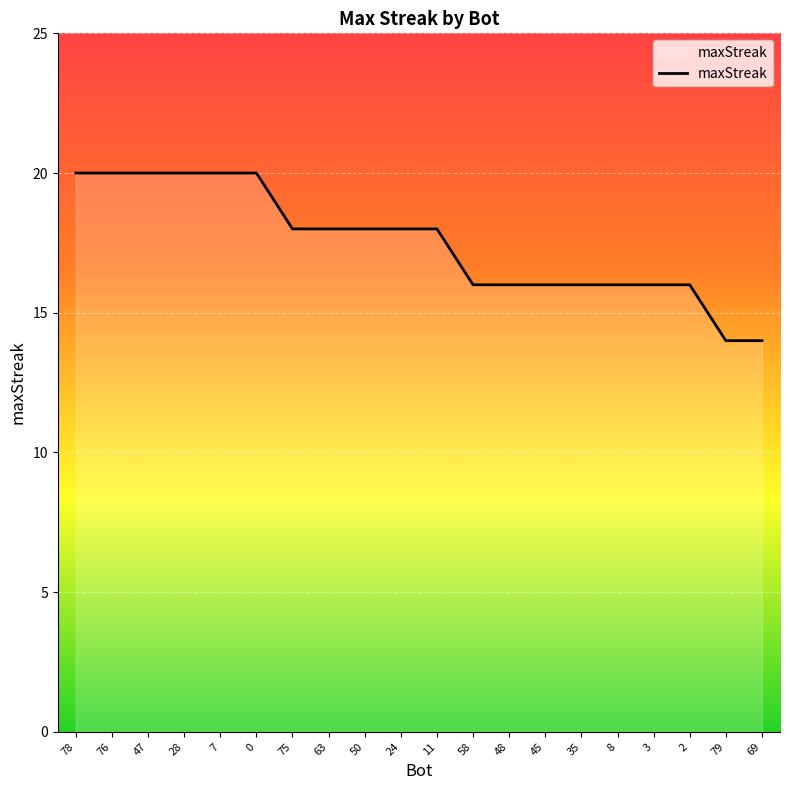

What is the smallest value displayed?

14